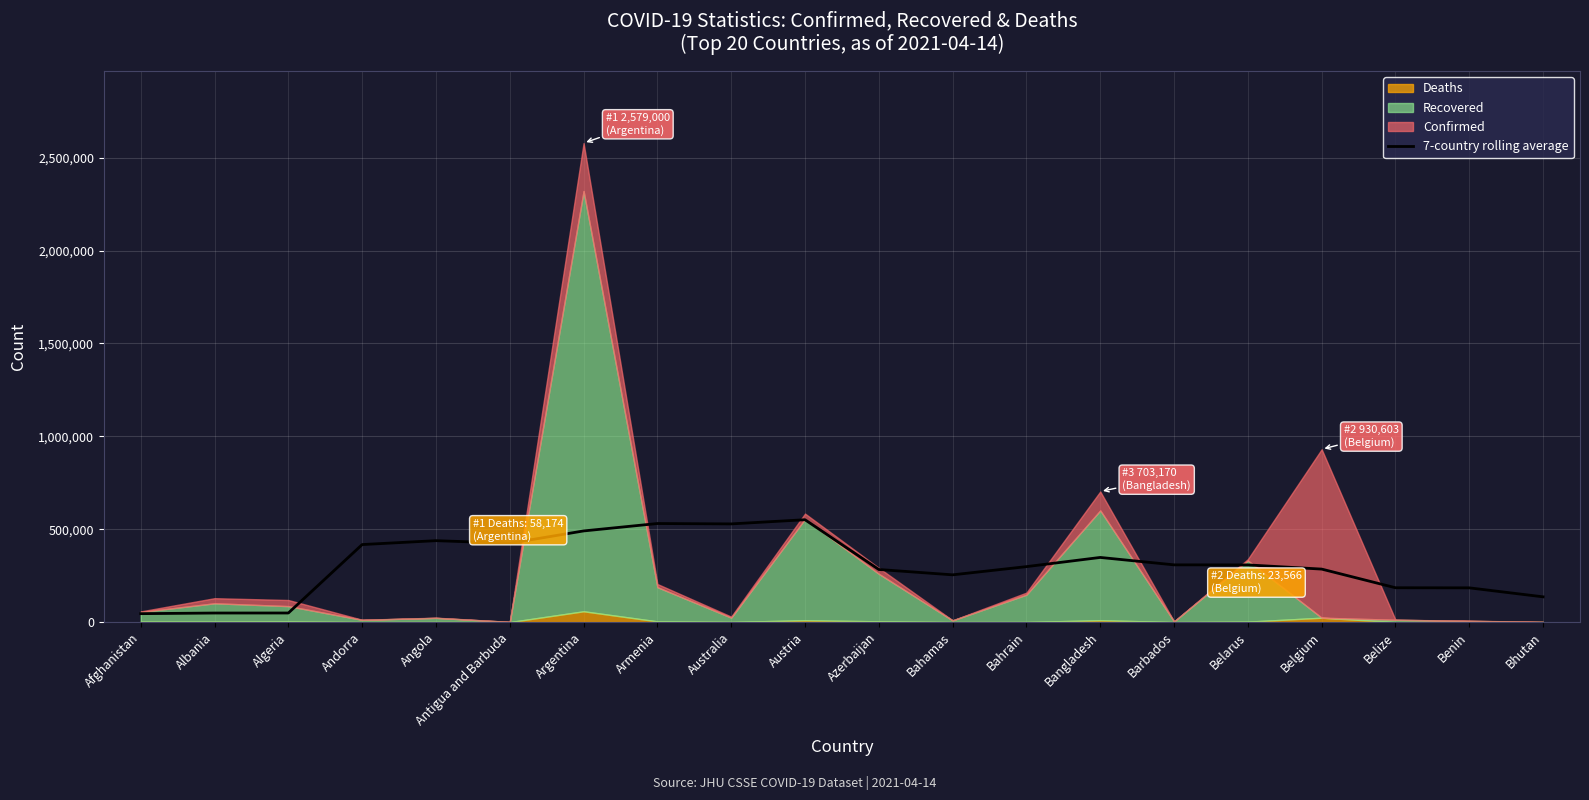

The value of 7-country rolling average at Benin is 74636.5. True or false?

False